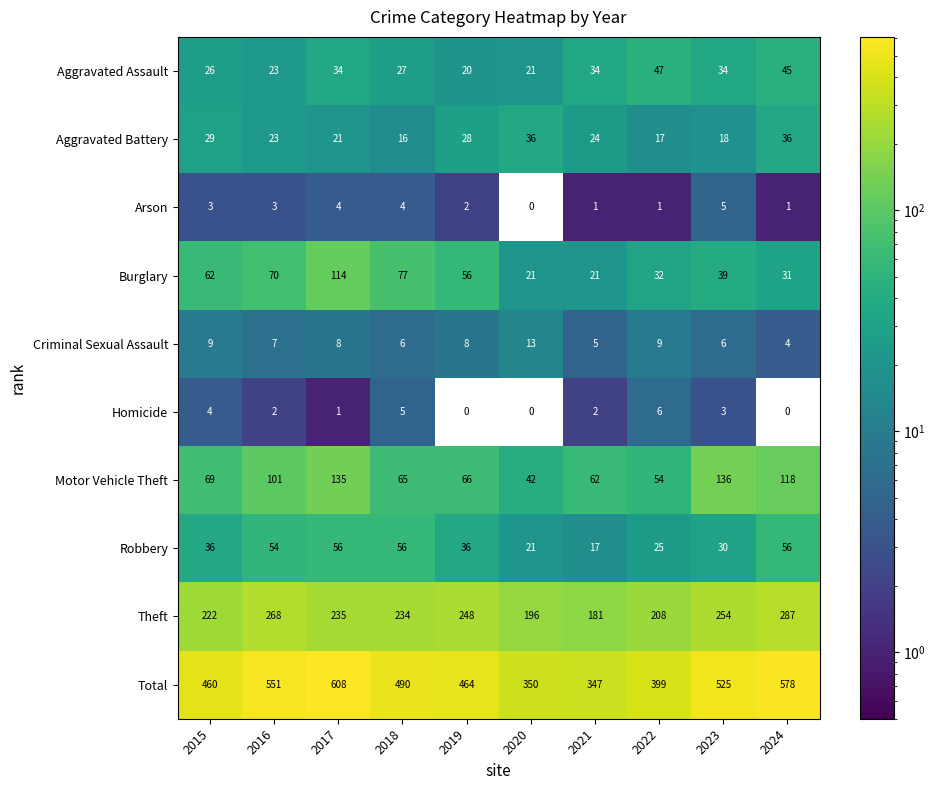

What is the difference between the maximum and minimum values in the Criminal Sexual Assault series?

9